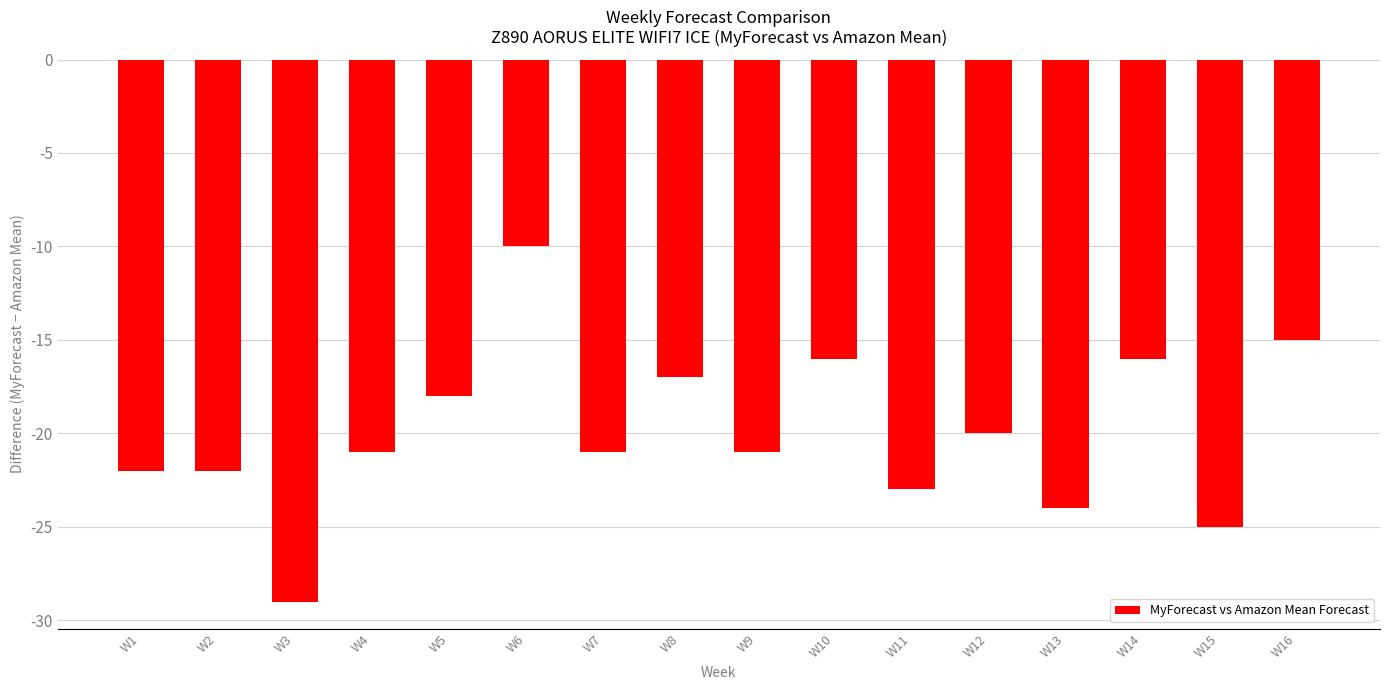

Count the number of values greater than -21.

7